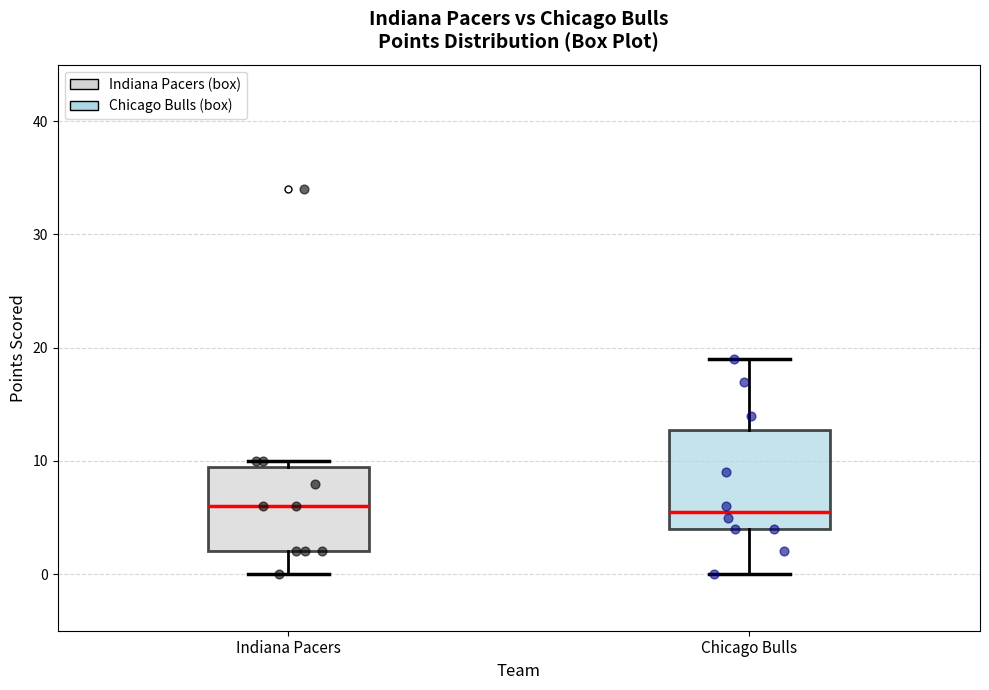

Reading left to right, transcribe this box plot: for each box, give where its median line is, the range the box spans, and where its two whiskers end, as read against the y-axis. The values are not printed on the chart, so give them approximately, as read against the axis.

Indiana Pacers: median 6, box 2 to 10, whiskers 0 to 10 (just above the box's upper edge)
Chicago Bulls: median 6, box 4 to 13, whiskers 0 to 19